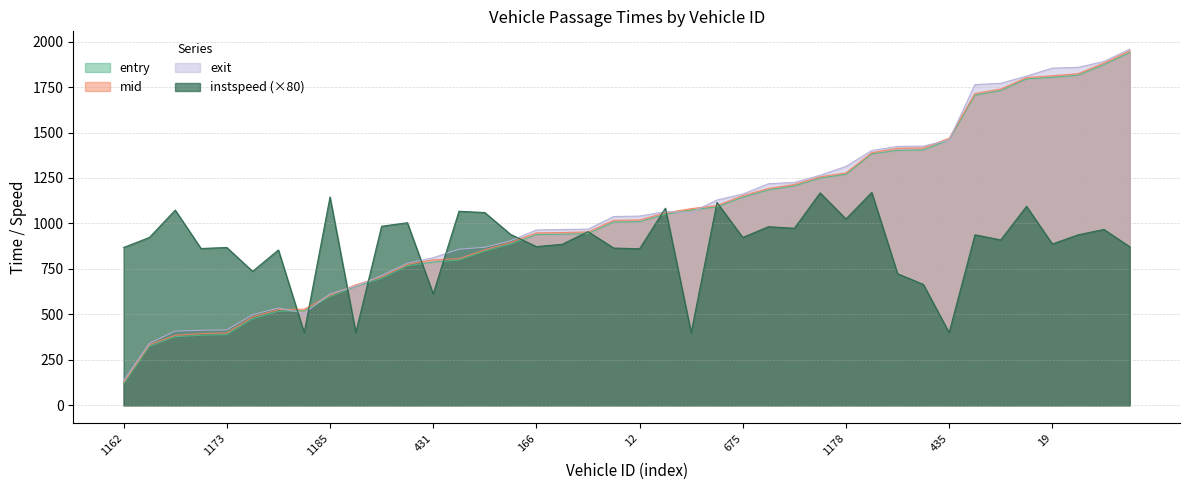

Is the value of entry at 1 greater than the value of instspeed at 407?

Yes